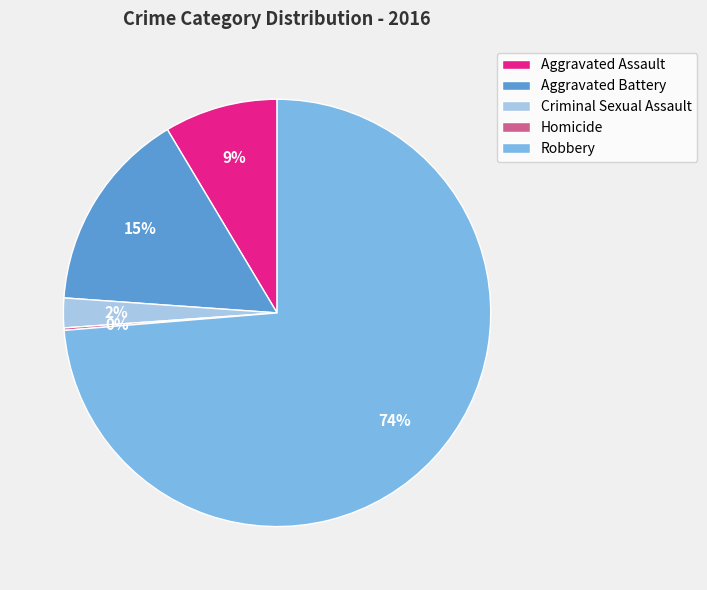

Does Robbery represent more than half of the total?

Yes